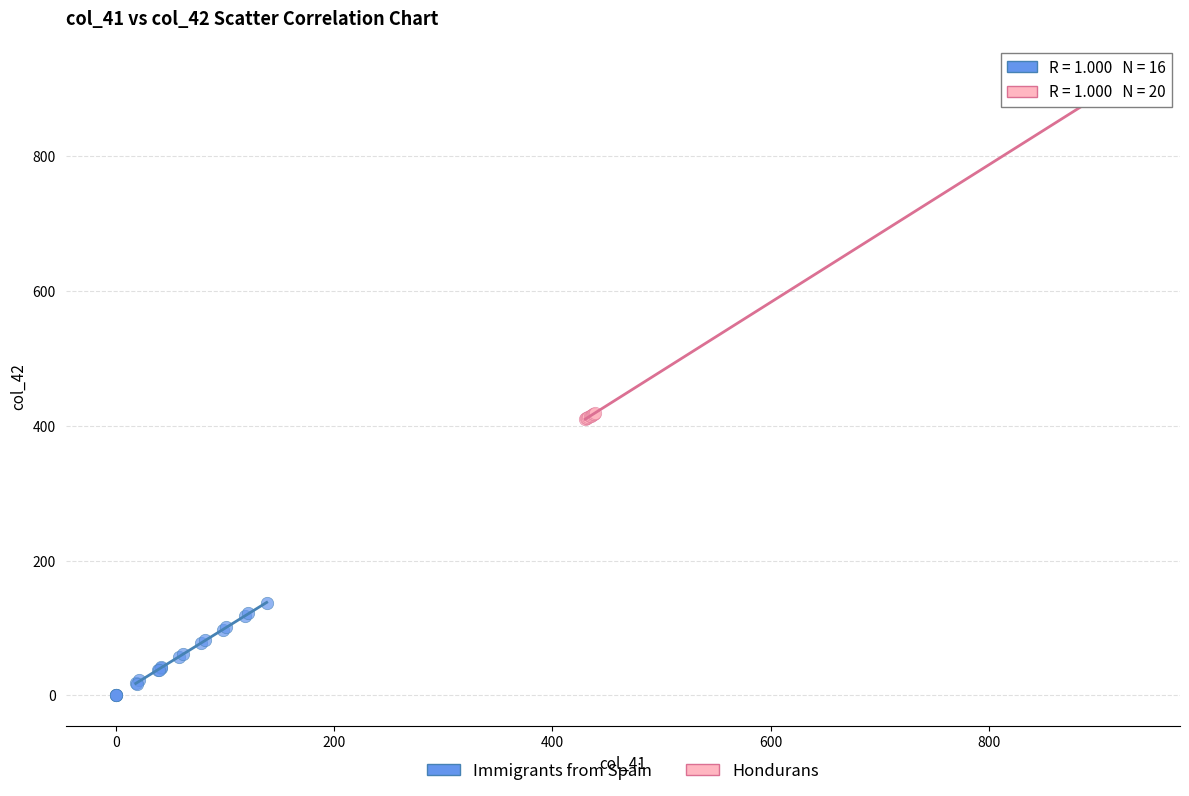

Which series contains the lowest Y value?

Immigrants from Spain